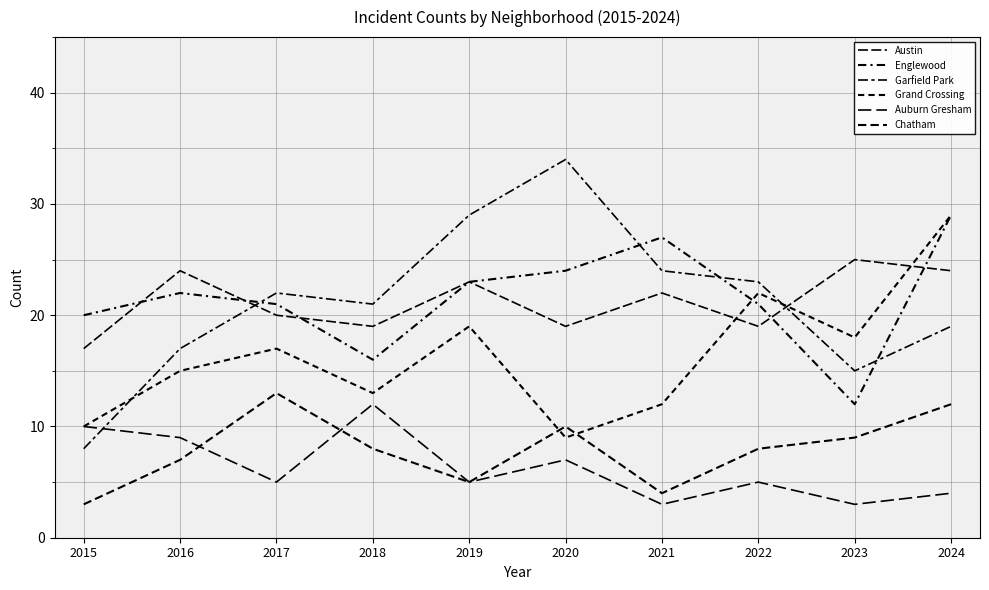

Does the chart have visible grid lines?

Yes